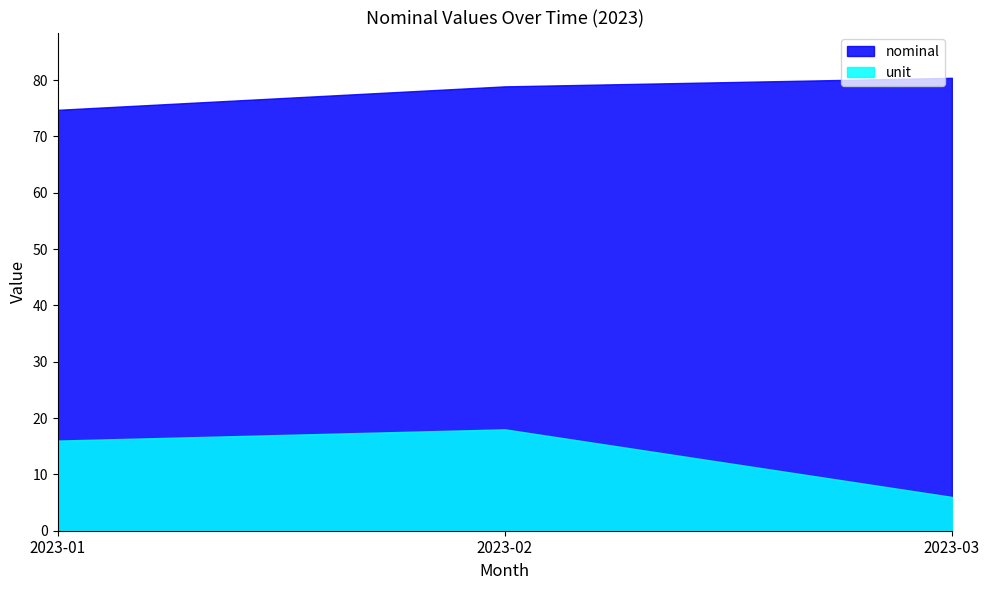

At which category does the chart reach its minimum across all series?

2023-03